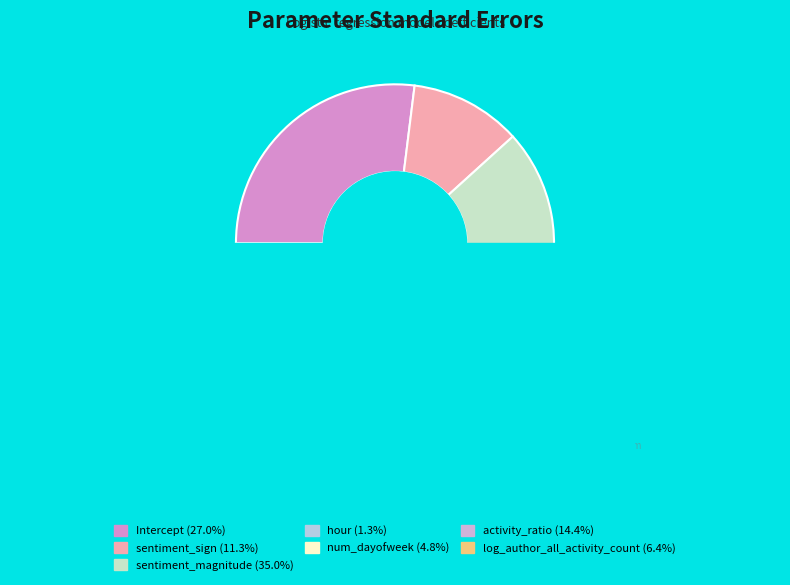

What percentage do hour and sentiment_sign together represent?

12.6%